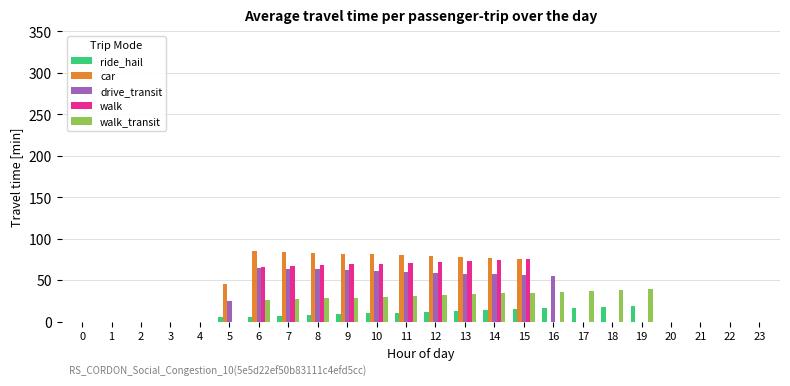

What is the sum of all car values?

850.0